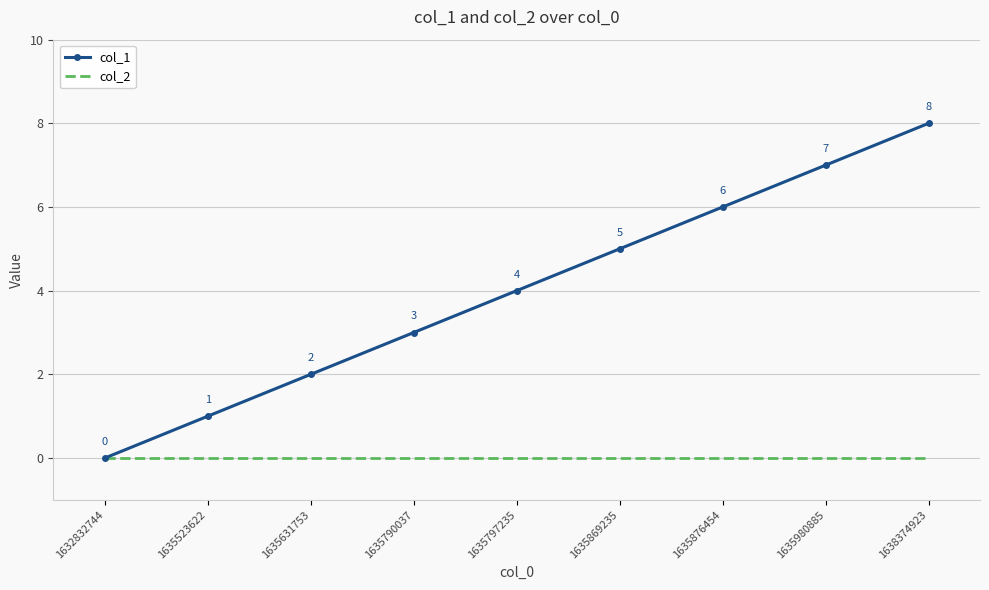

At which category is the sum across all series the highest?

1638374923